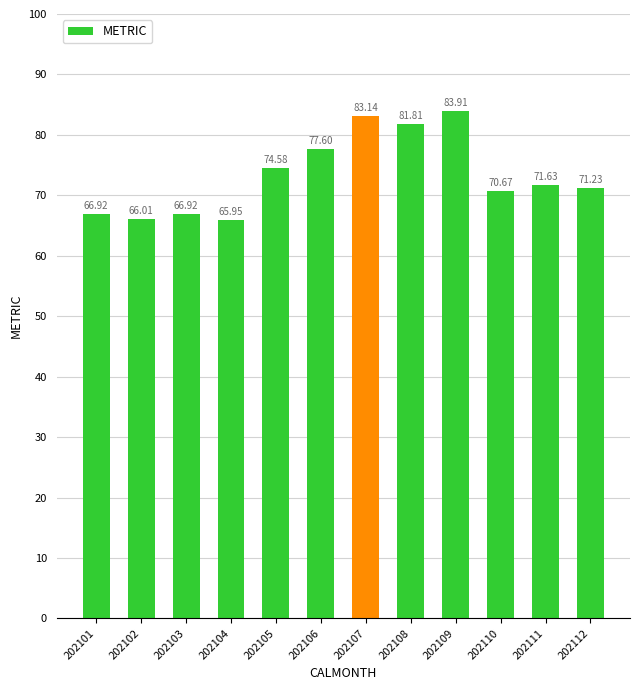

Are the bars grouped side by side (vs. stacked)?

No